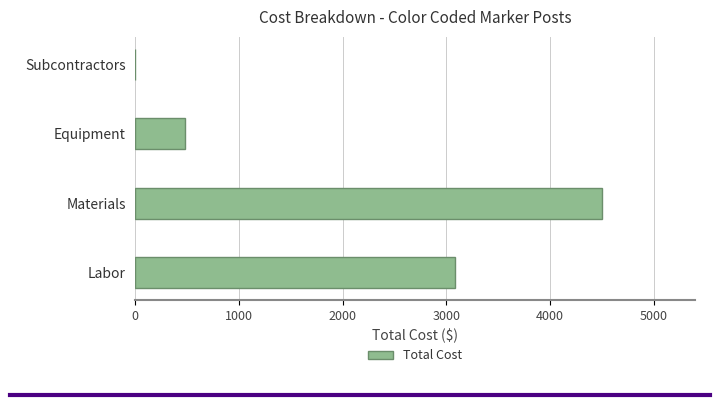

Reading bottom to top, extract all data points from this chart.

Labor=3088.4	Materials=4500.0	Equipment=480.0	Subcontractors=0.0